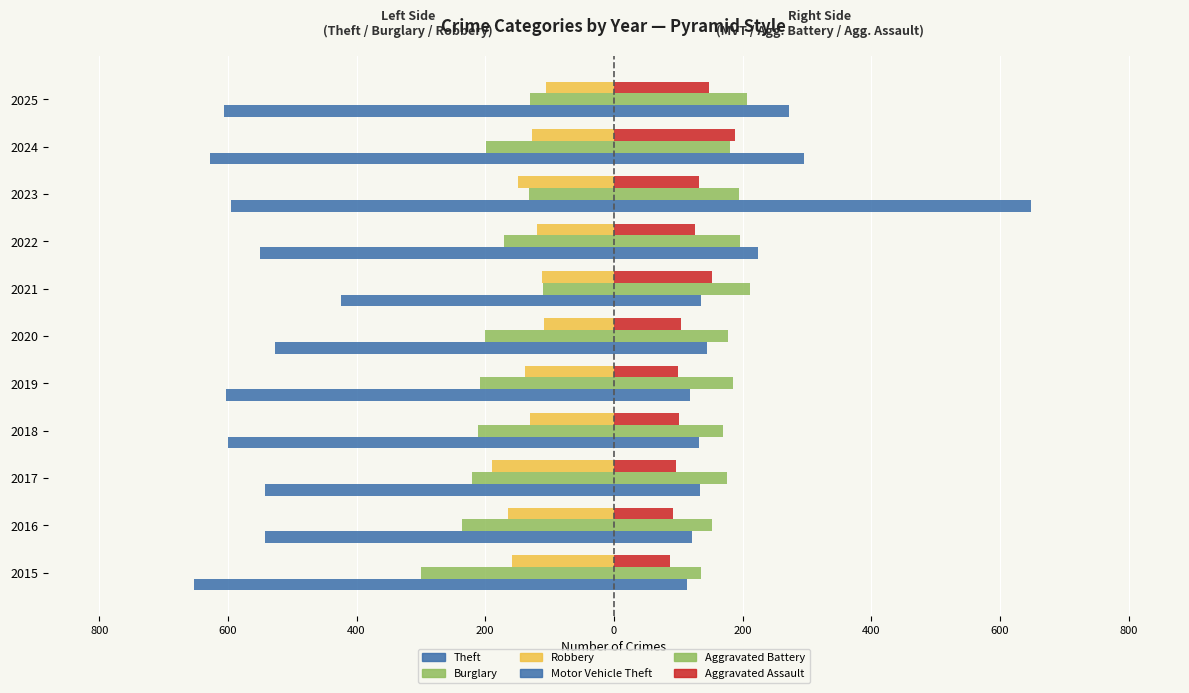

Reading left to right, transcribe all the data shown in this chart.

Theft (left): -815	-677	-678	-750	-754	-659	-531	-688	-744	-784	-758
Burglary (left): -375	-296	-276	-264	-261	-250	-138	-213	-165	-248	-163
Robbery (left): -197	-205	-236	-162	-172	-136	-139	-149	-187	-160	-132
Motor Vehicle Theft (right): 143	151	168	165	148	180	170	280	810	370	340
Aggravated Battery (right): 170	191	219	213	232	221	264	245	244	225	258
Aggravated Assault (right): 109	114	121	126	125	130	190	158	166	236	184